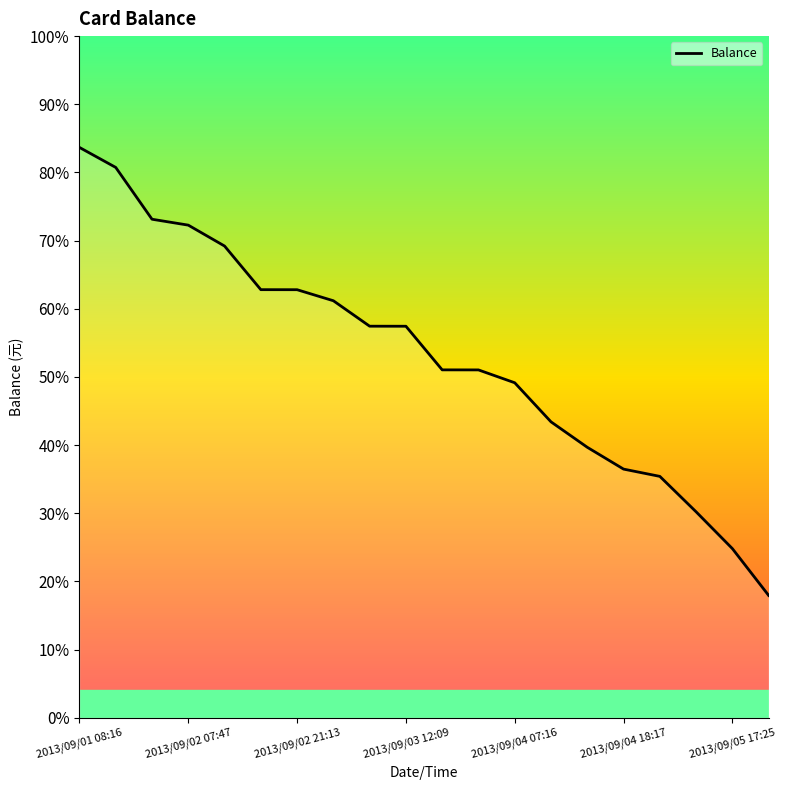

Is this an area chart (filled region under the line)?

No